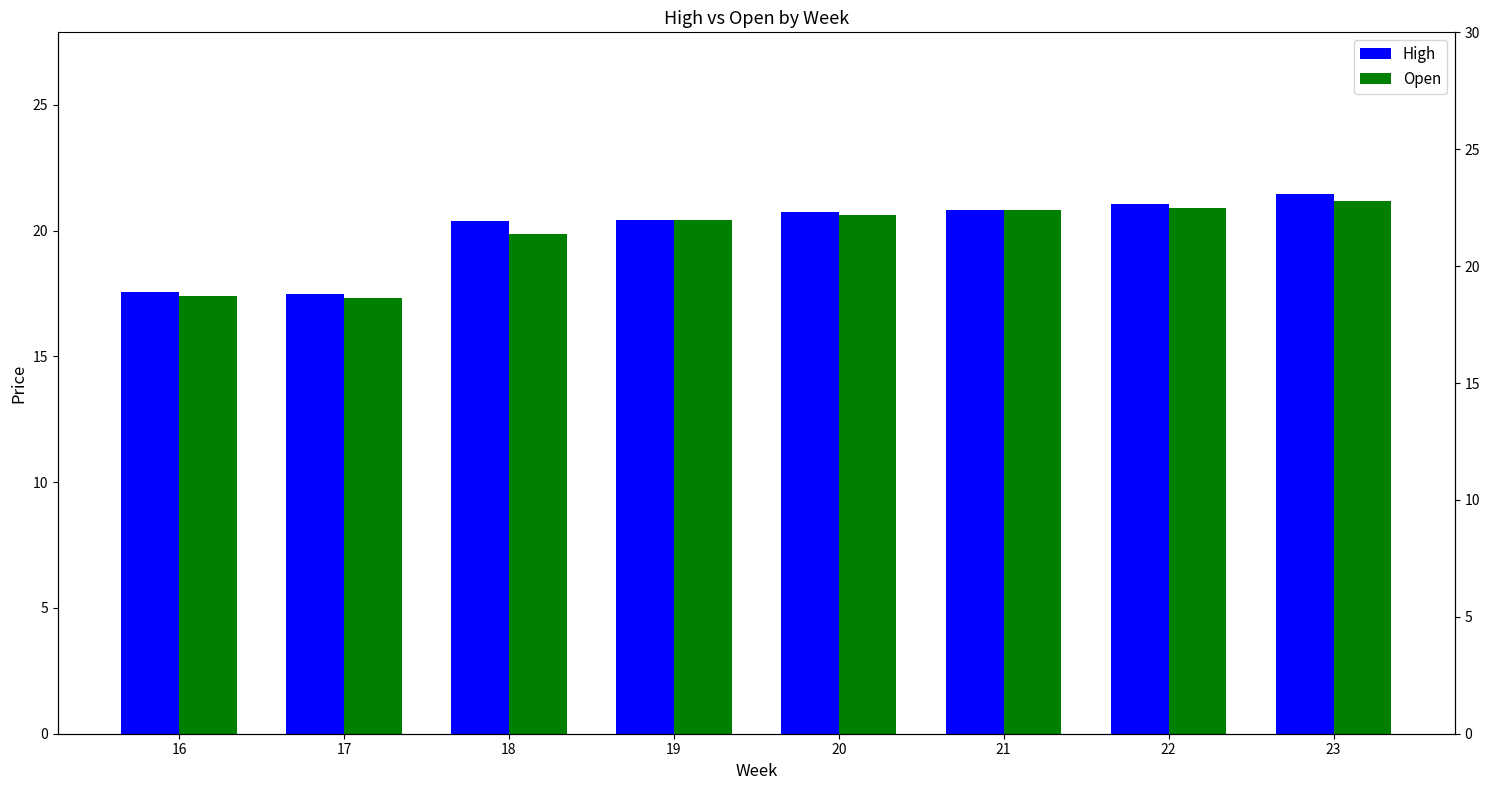

How many data points in High are less than 20?

2